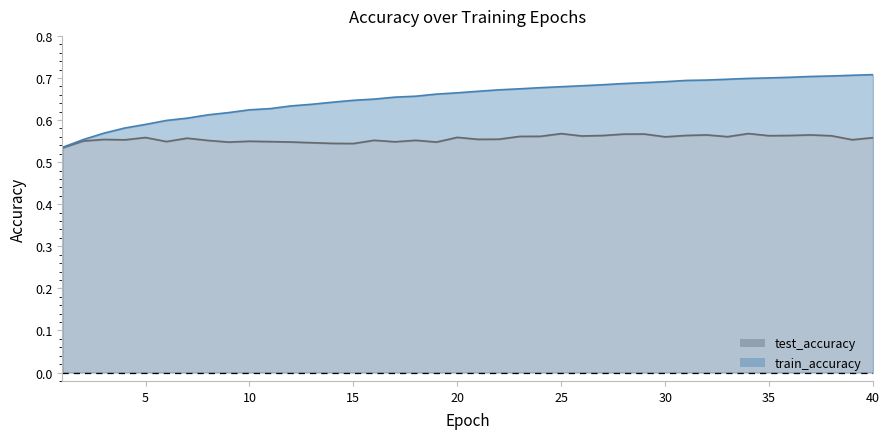

In test_accuracy line, how many points are higher than both neighbors (excluding endpoints)?

12